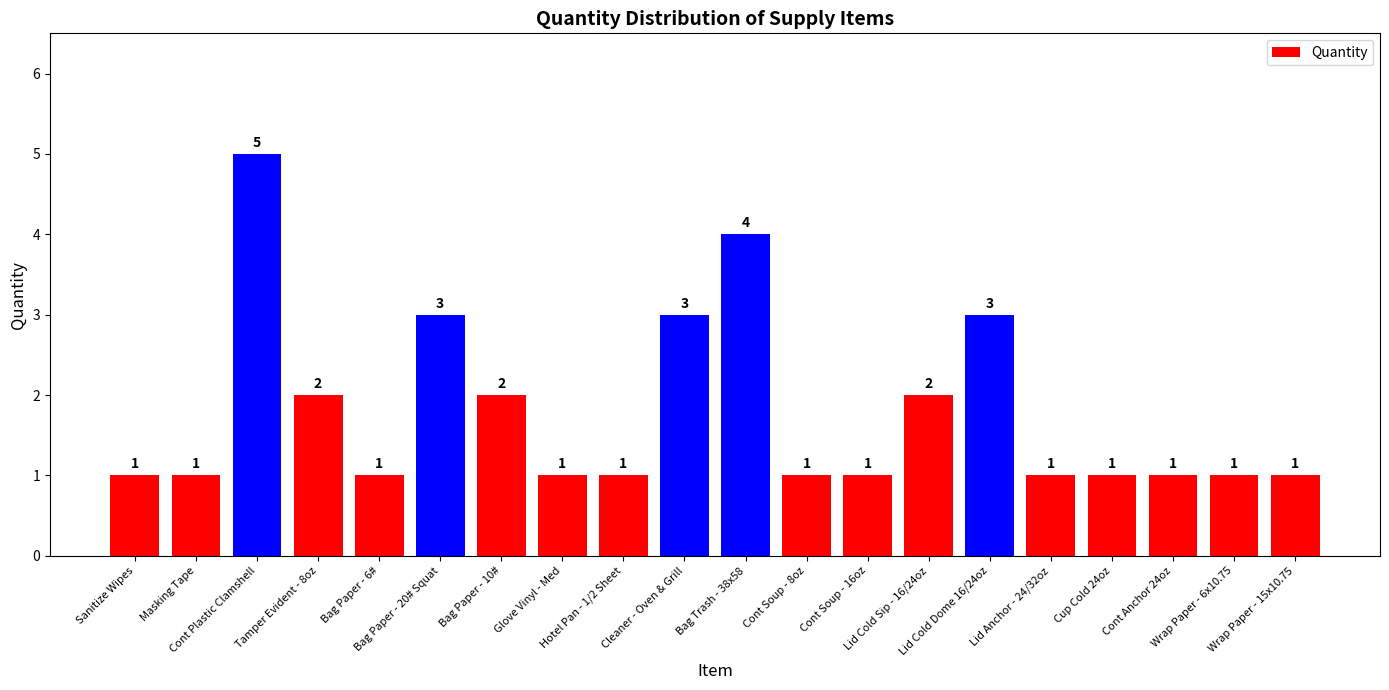

How many series are shown in this chart?

1